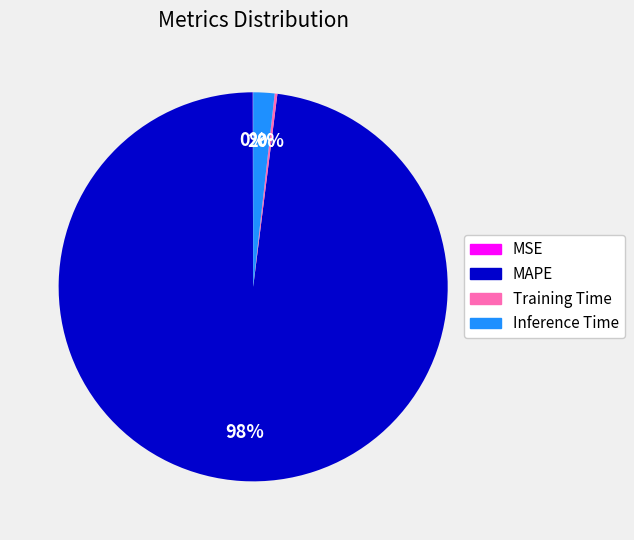

To the nearest percent, what is the average slice percentage?

25%